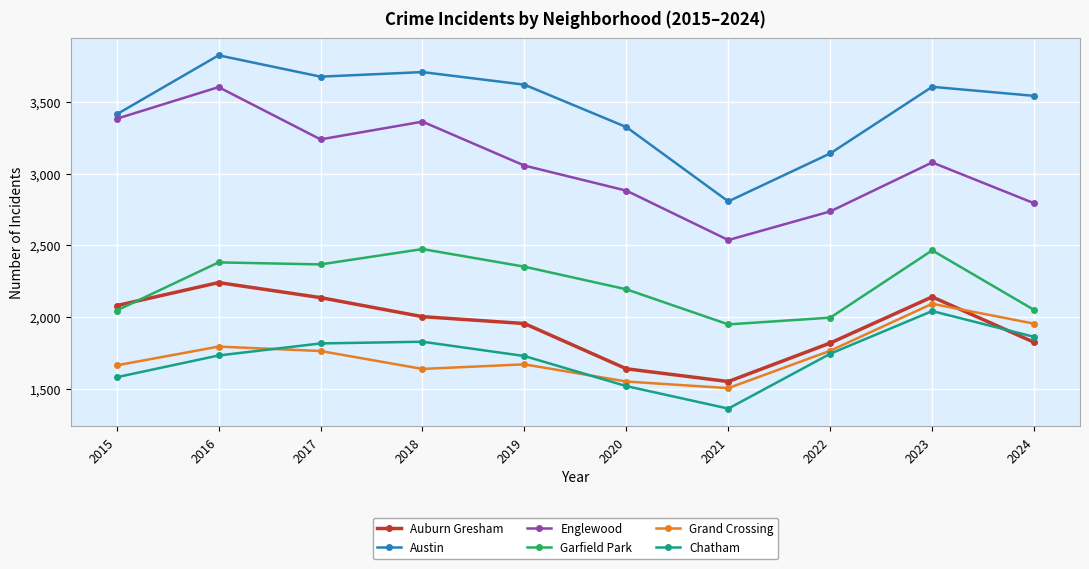

How many interior local valleys does the Englewood series have?

2